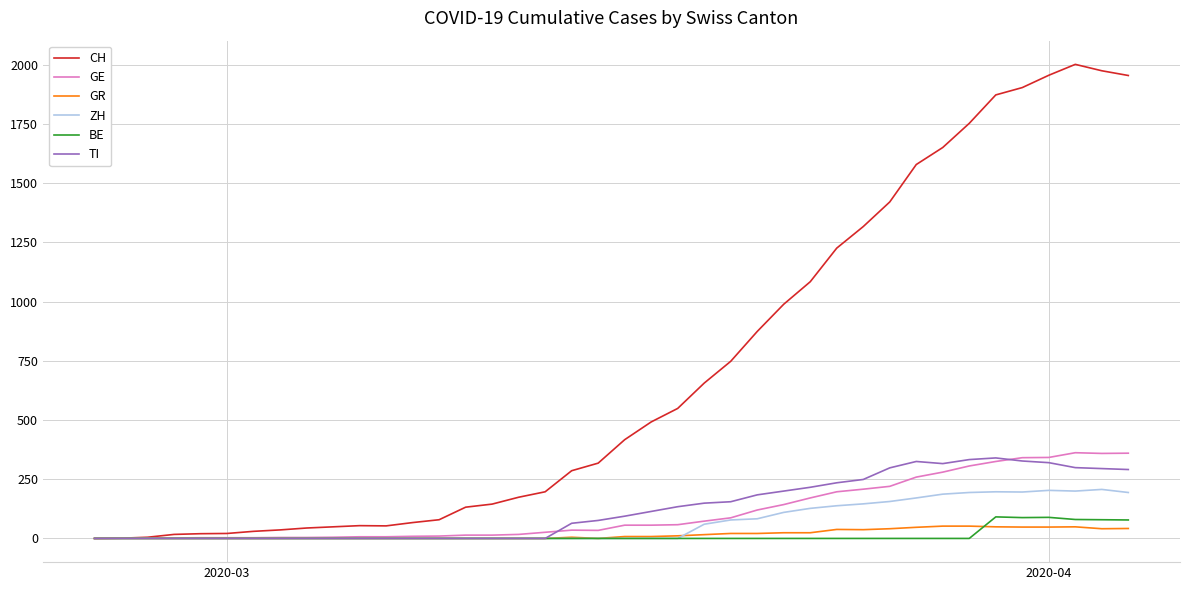

Which series has the largest range (max minus min)?

CH